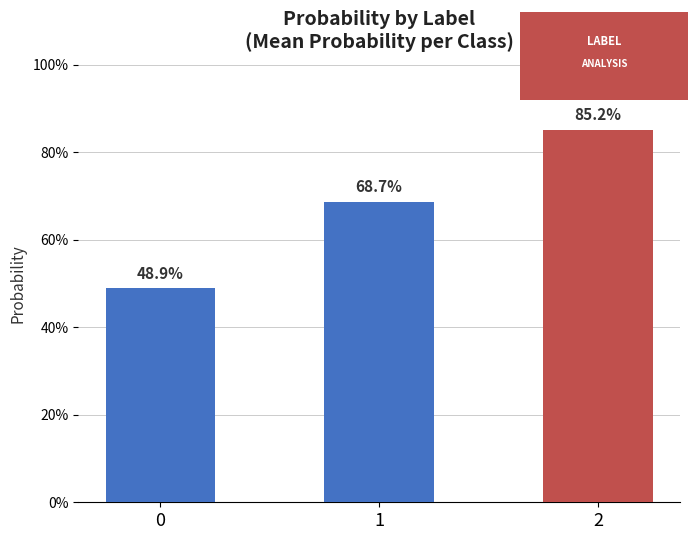

What is the smallest value displayed?

0.5